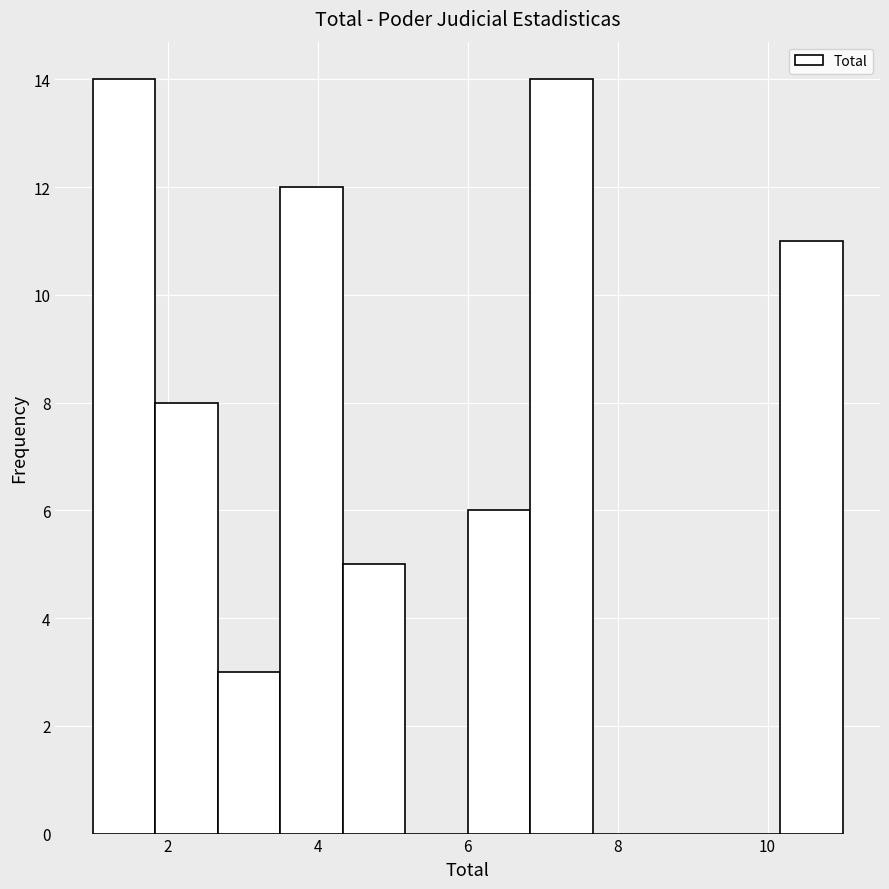

Reading left to right, transcribe this chart: for each bar, give the range it covers on the x-axis and its height. Neither the bar edges nor the heights are printed on the chart, so give them approximately, as read against the axes.

1.0 to 1.8: 14
1.8 to 2.6: 8
2.6 to 3.6: 3
3.6 to 4.4: 12
4.4 to 5.2: 5
5.2 to 6.0: 0
6.0 to 6.8: 6
6.8 to 7.6: 14
7.6 to 8.6: 0
8.6 to 9.4: 0
9.4 to 10.2: 0
10.2 to 11.0: 11